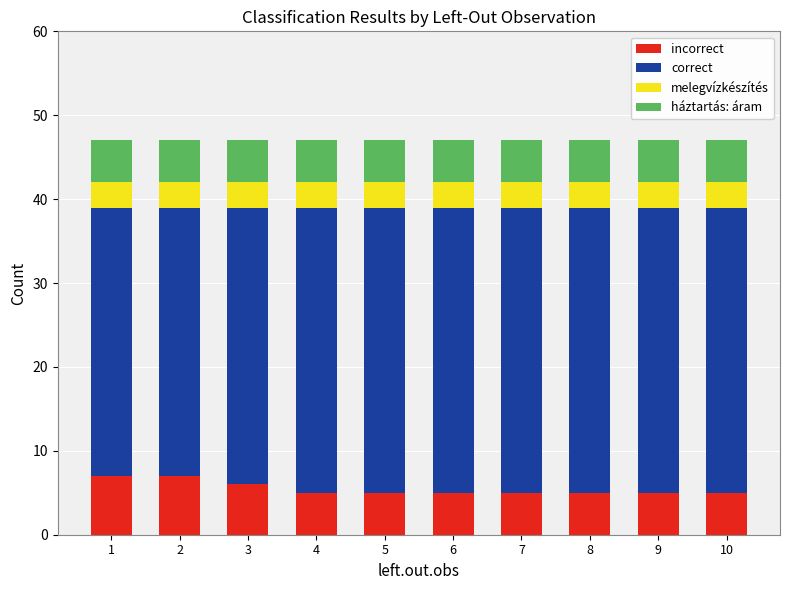

What is the total value across all series at 1?

47